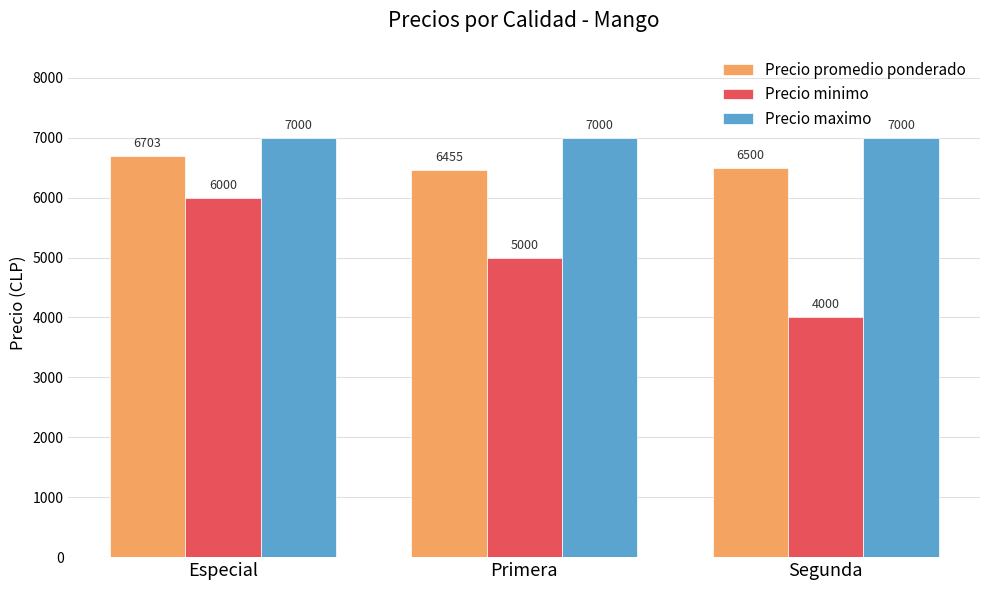

At how many categories does at least one series exceed 6007?

3